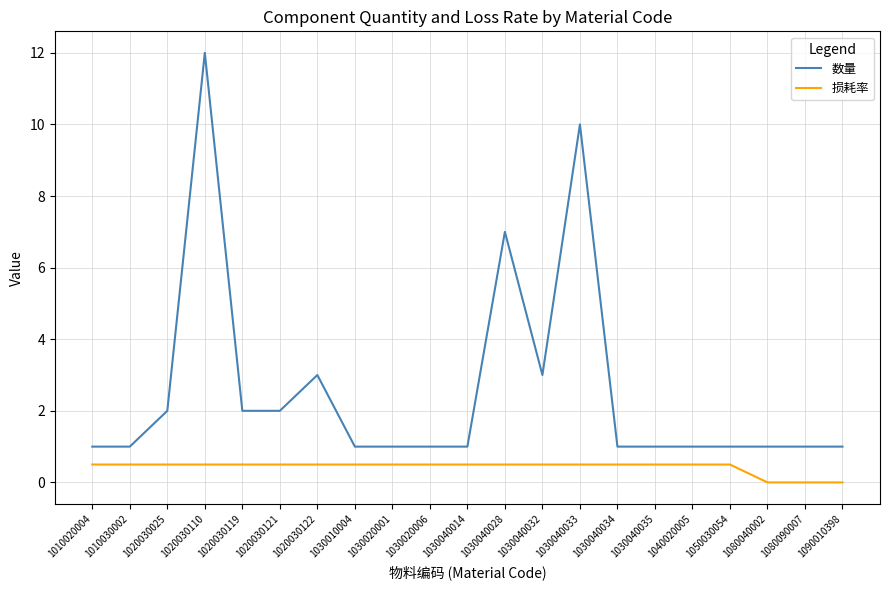

Where is 数量 nearest to the value 6?

1030040028